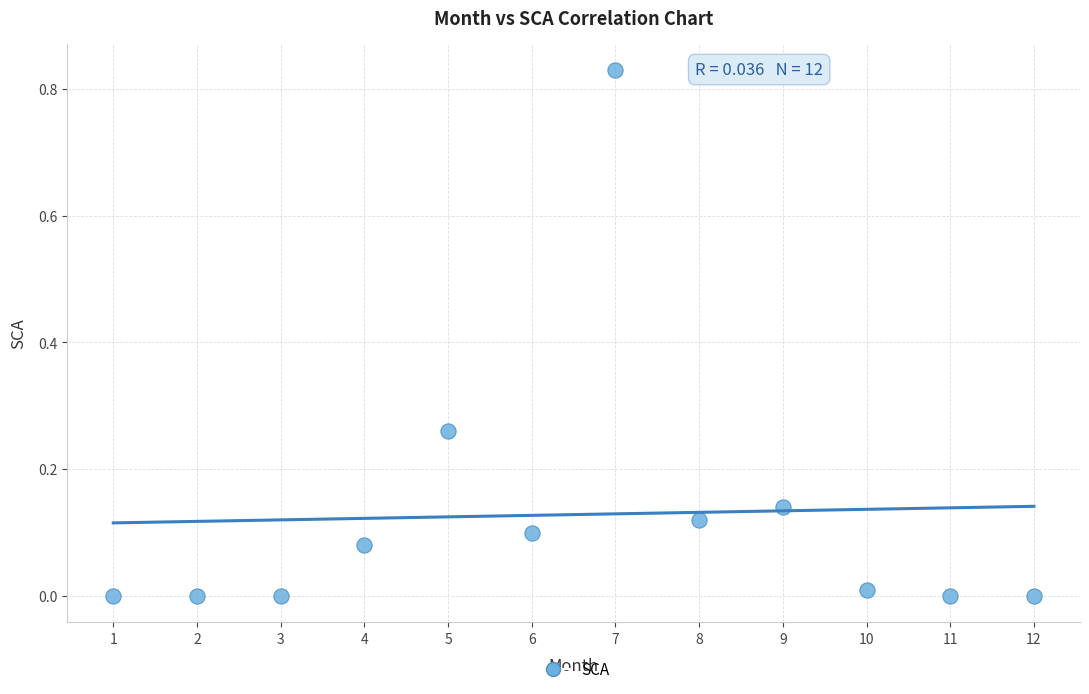

What is the average X value?

6.5